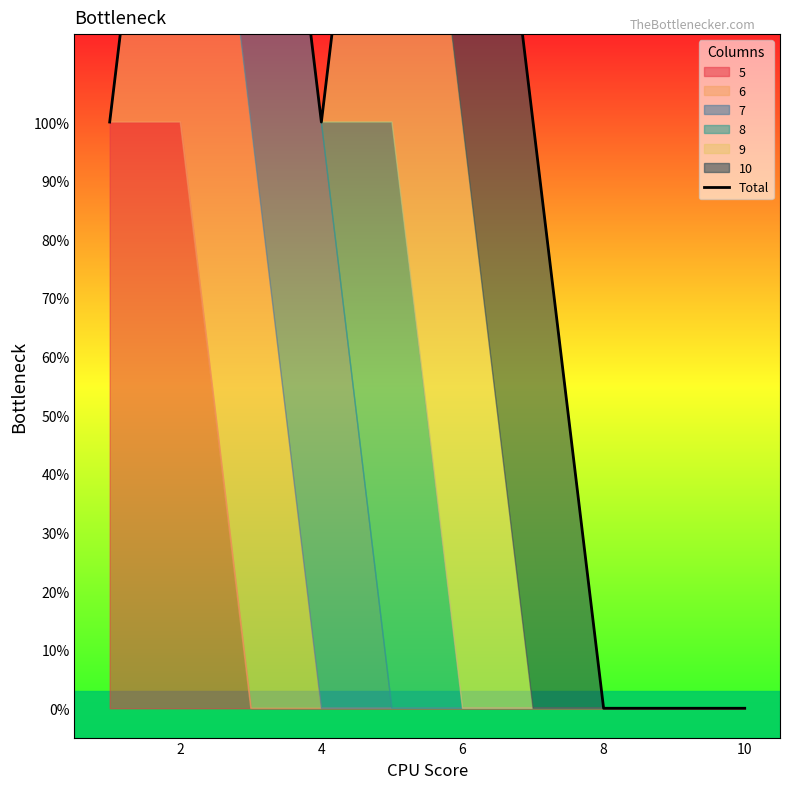

Which has a higher value, 4 or 2?

2